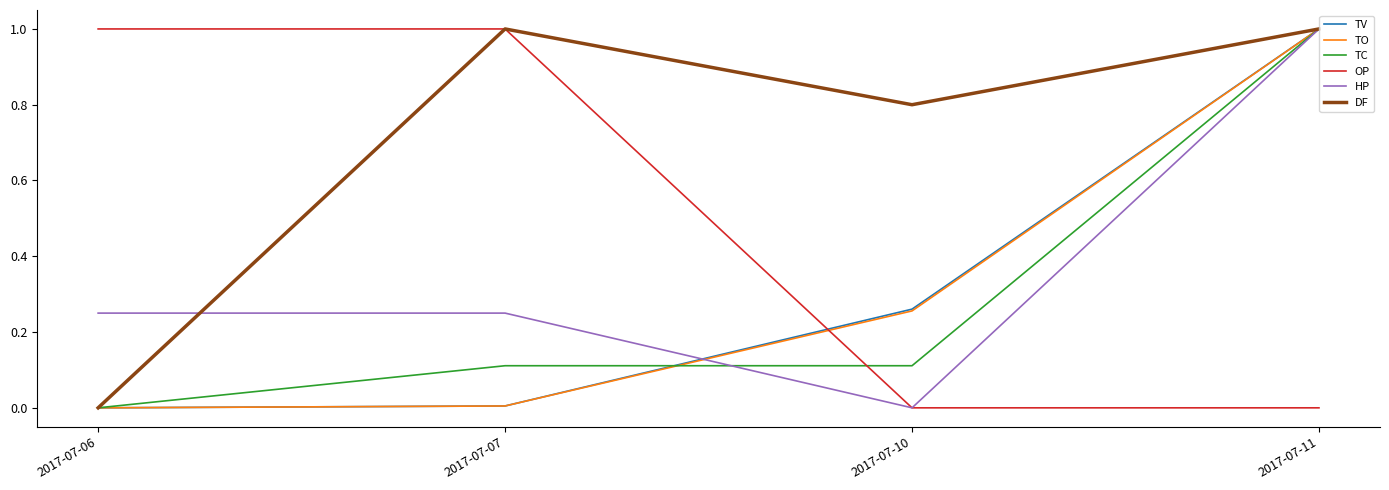

At which category is the sum across all series the highest?

2017-07-11